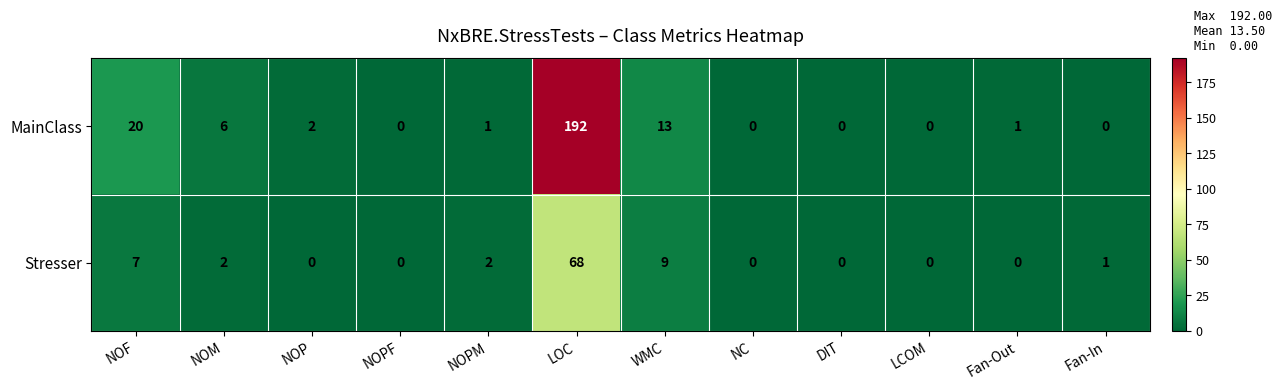

How many categories are shown in the chart?

12